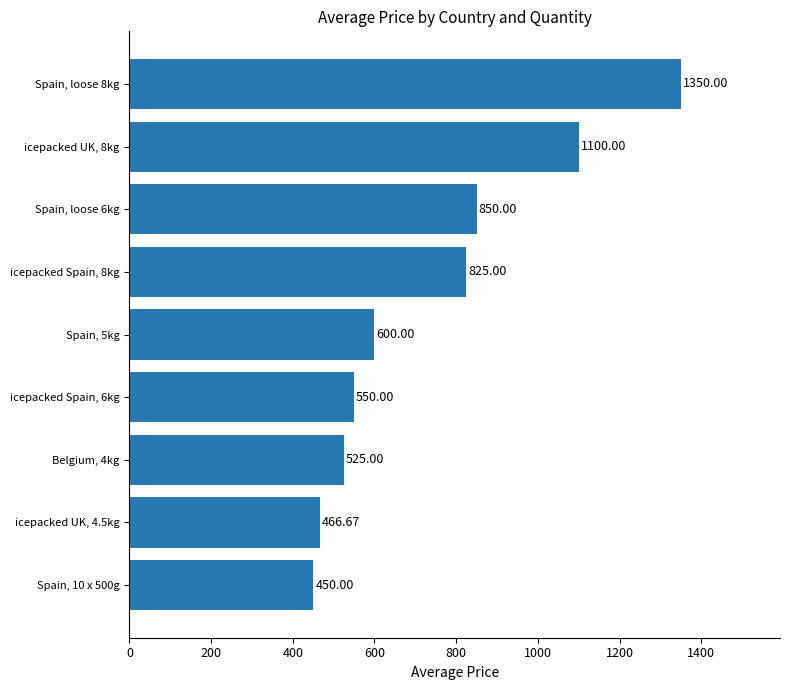

How many series are shown in this chart?

1